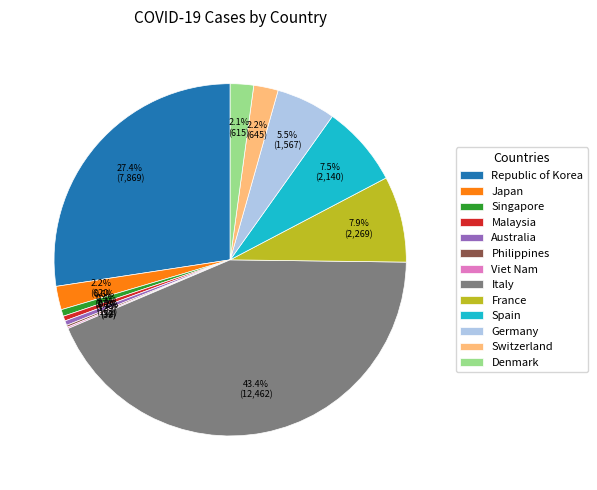

What percentage is NOT represented by Japan?

97.8%